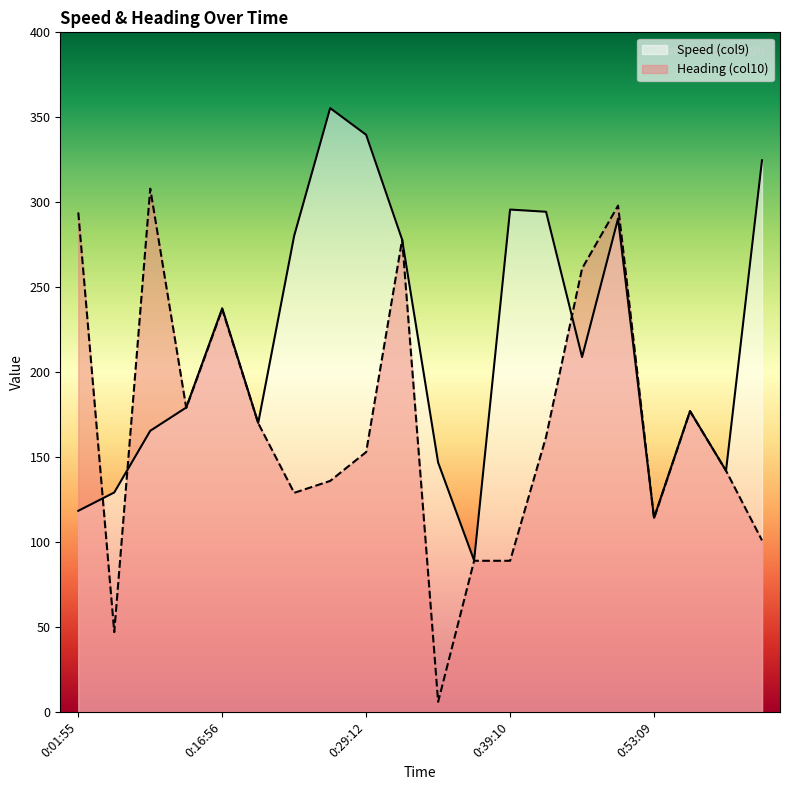

What value does the Heading (col10) series have at 0:53:09?

114.0